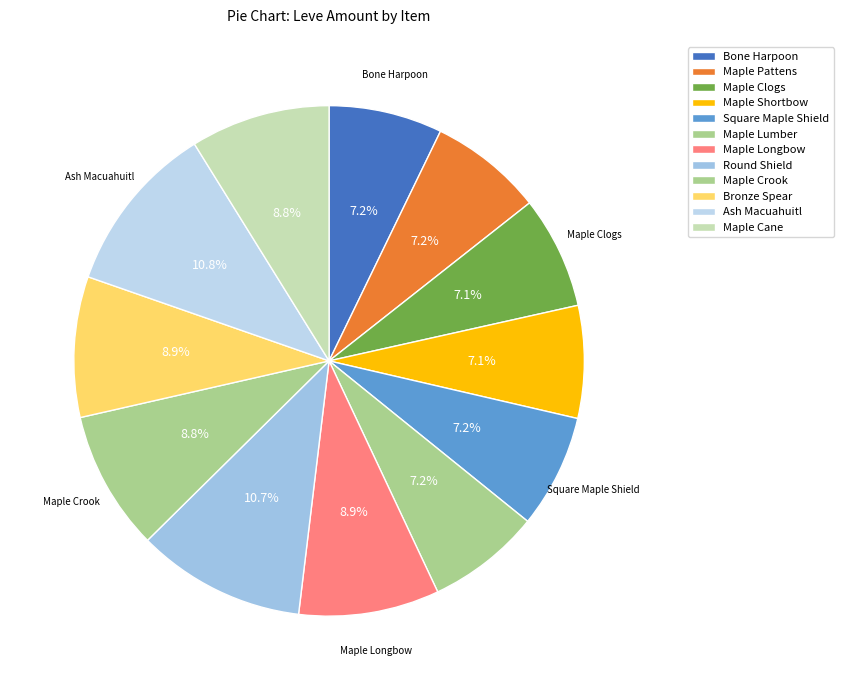

What is the total percentage of Round Shield and Maple Pattens?

17.9%